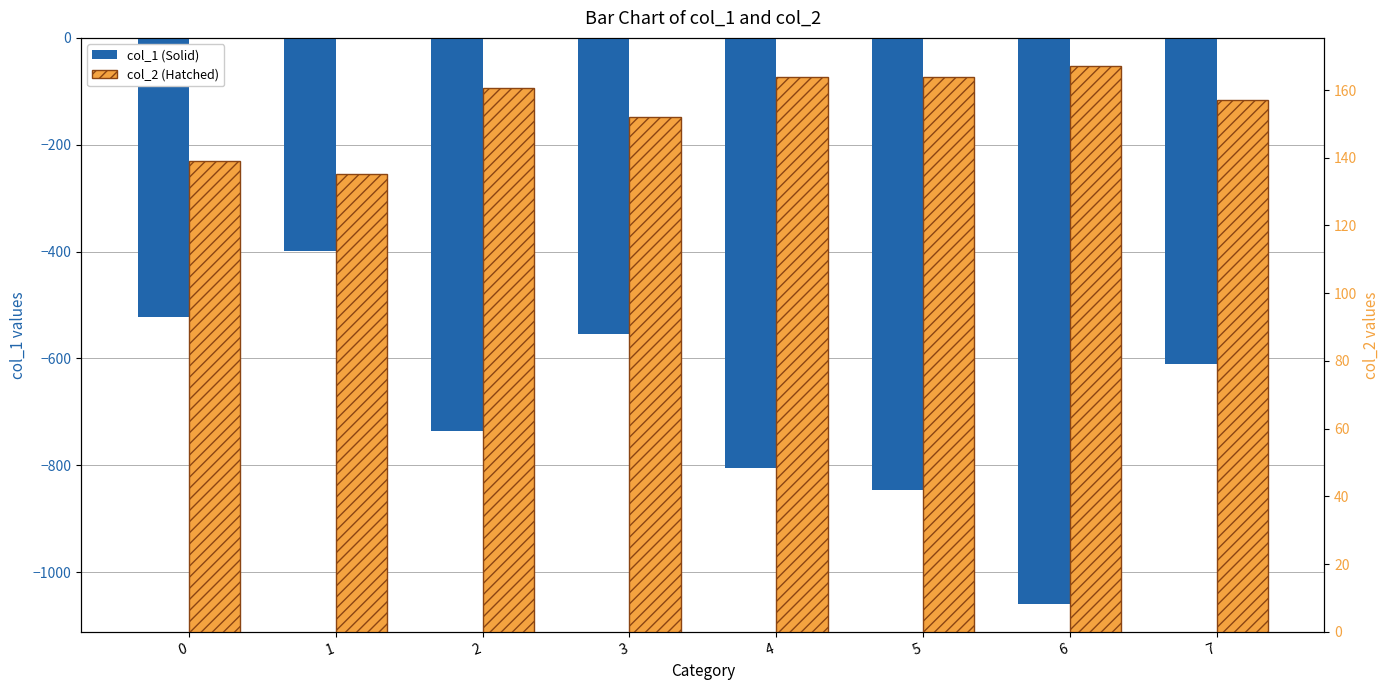

Is the value of col_2 at 6 greater than the value of col_1 at 7?

Yes